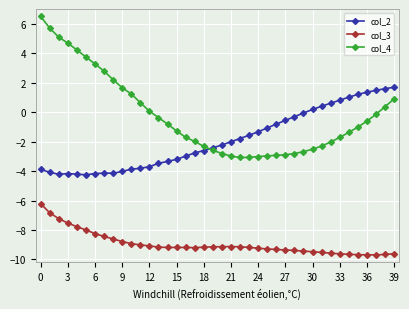

How many values in the col_4 series are below -1?

21